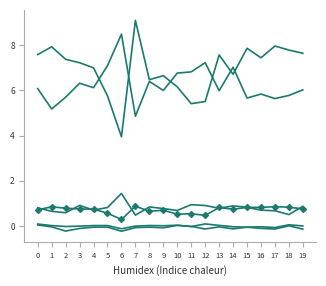

How many categories are shown in the chart?

20